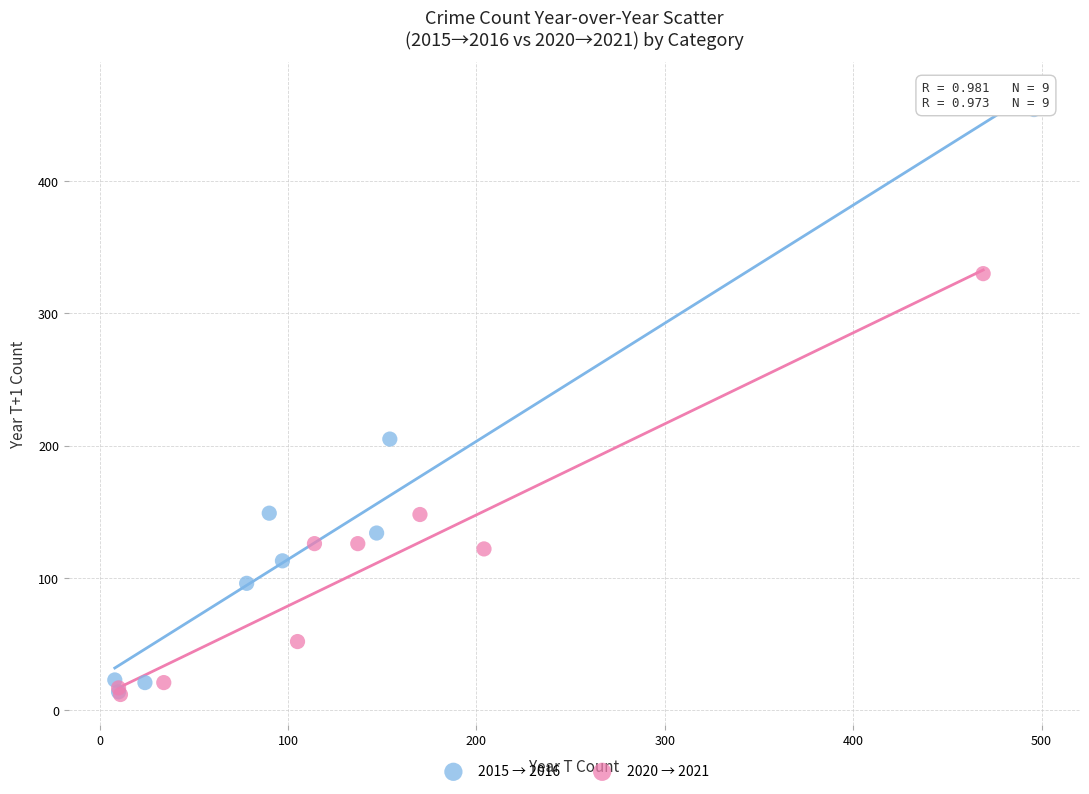

Which series has the widest spread of Y values?

2015 → 2016